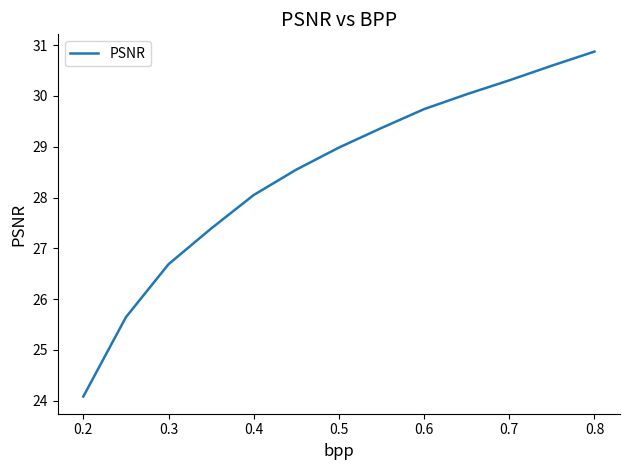

What is the smallest value displayed?

24.1